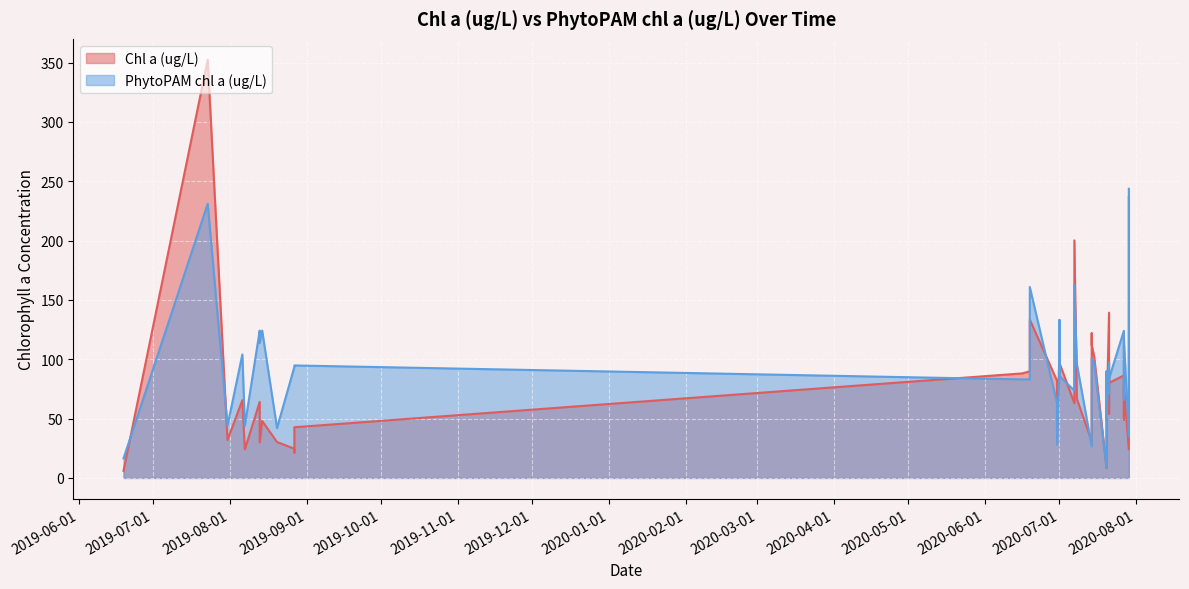

Rank the series by their average value, from highest to lowest.

PhytoPAM chl a (ug/L), Chl a (ug/L)